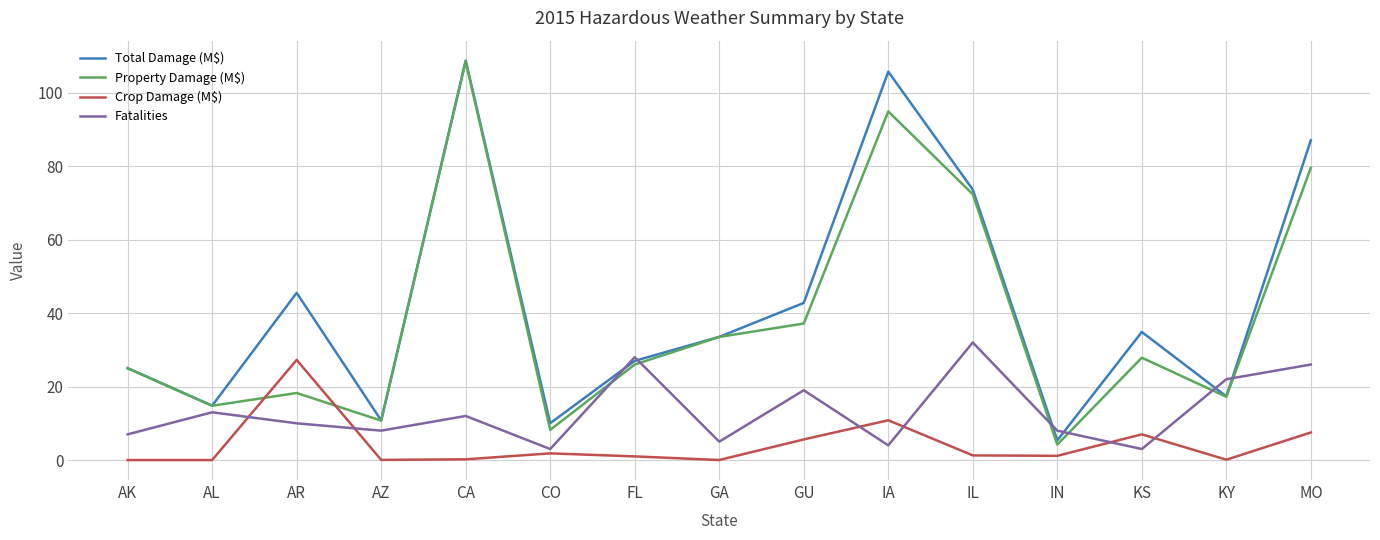

Which series ends up on top after the final intersection of Property Damage (M$) and Fatalities?

Property Damage (M$)